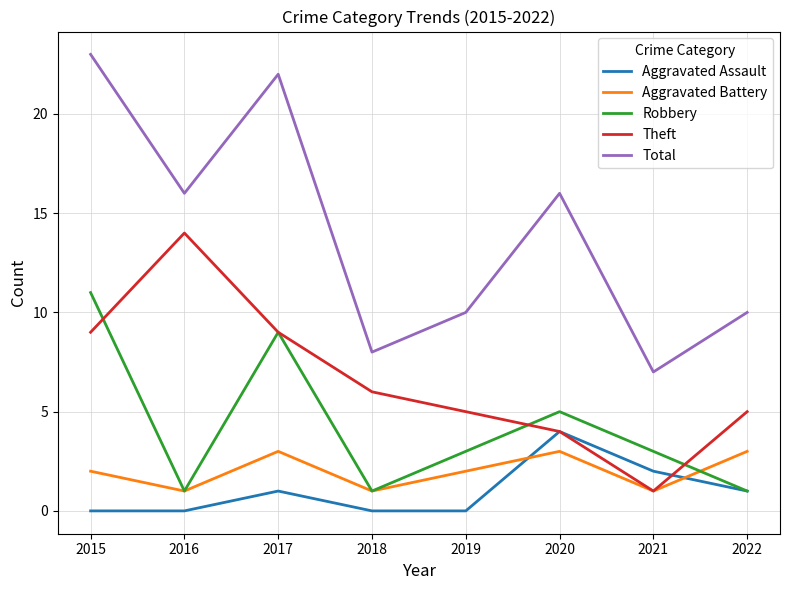

What value does the Theft series have at 2016?

14